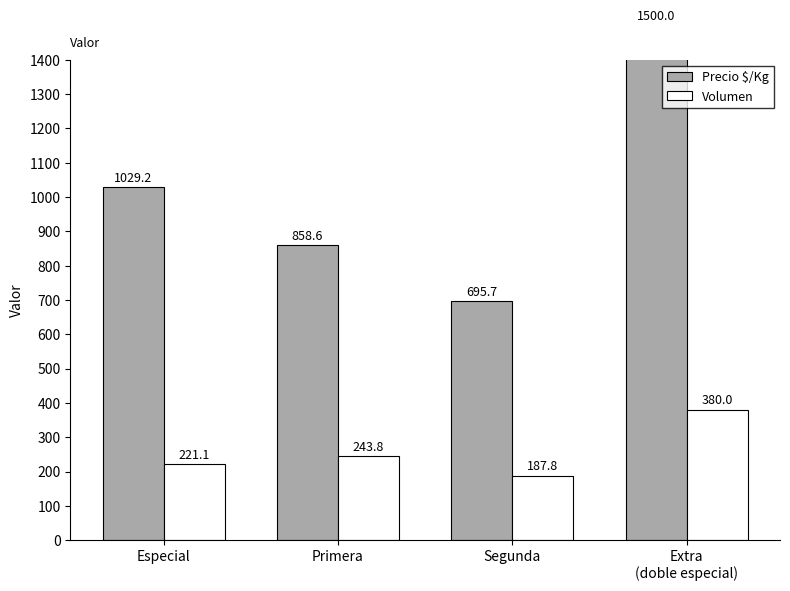

Reading left to right, what are all the values shown in this chart?

Precio $/Kg: Especial=1029.2	Primera=858.6	Segunda=695.7	Extra
(doble especial)=1500.0
Volumen: Especial=221.1	Primera=243.8	Segunda=187.8	Extra
(doble especial)=380.0